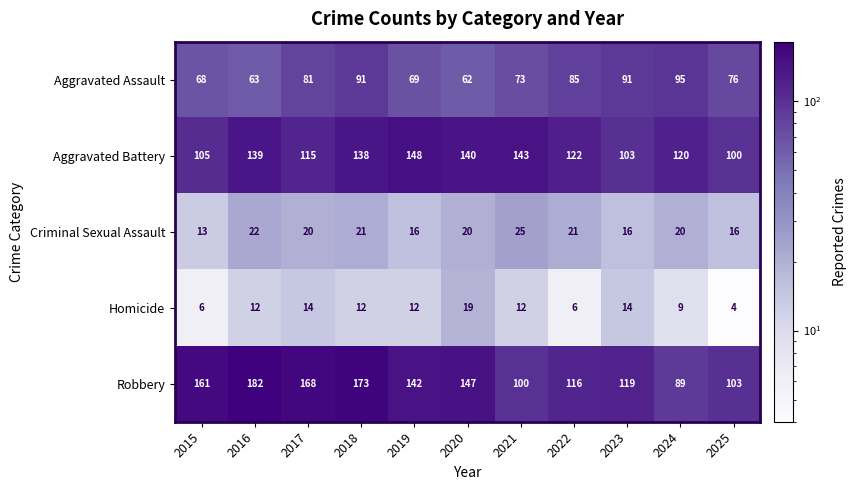

How many data points does each series have?

11